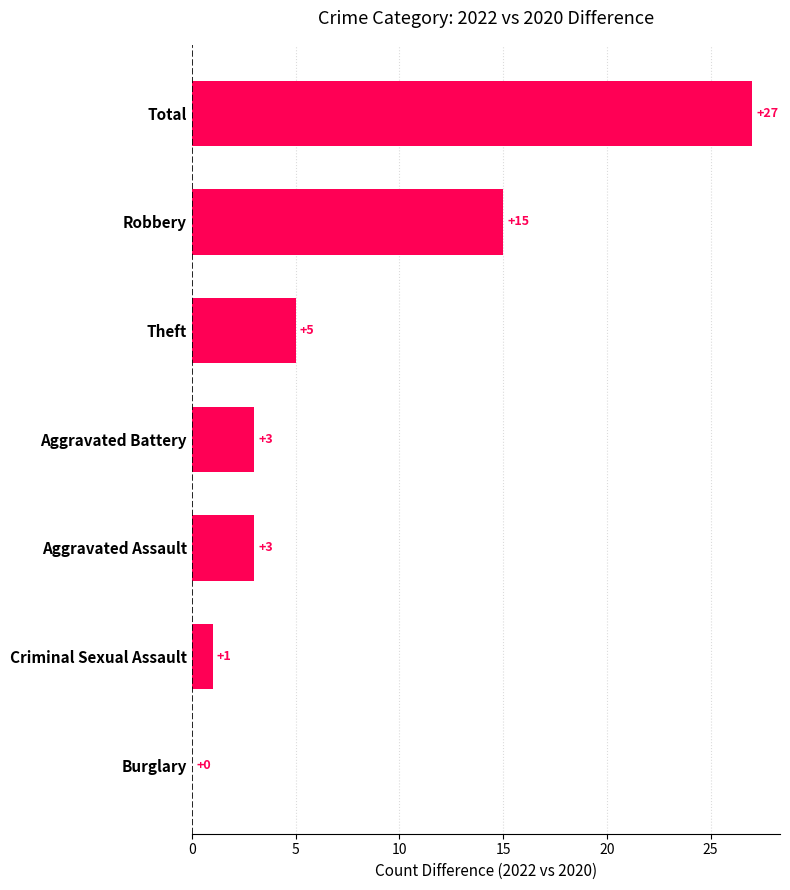

What is the change in value from Burglary to Total?

+27